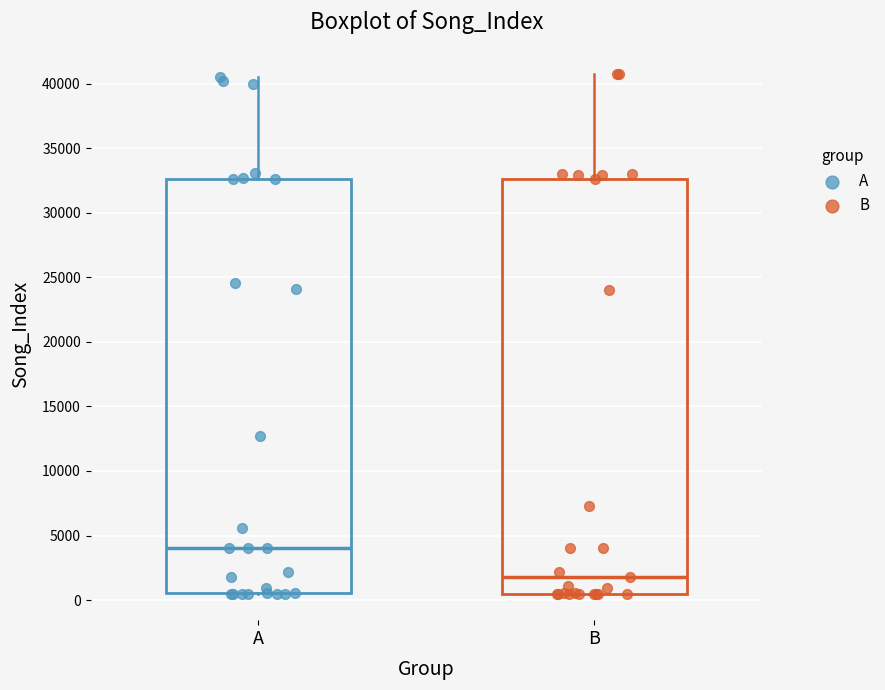

Reading left to right, transcribe this box plot: for each box, give where its median line is, the range the box spans, and where its two whiskers end, as read against the y-axis. The values are not printed on the chart, so give them approximately, as read against the axis.

A: median 4000, box 500 to 32500, whiskers 500 to 40500
B: median 2000, box 500 to 32500, whiskers 500 to 40500